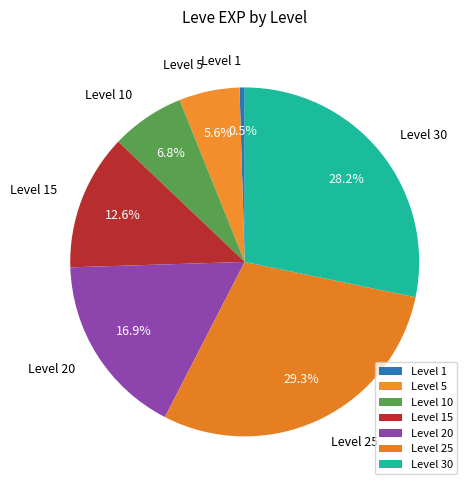

How much of the chart is everything except Level 5?

94.4%